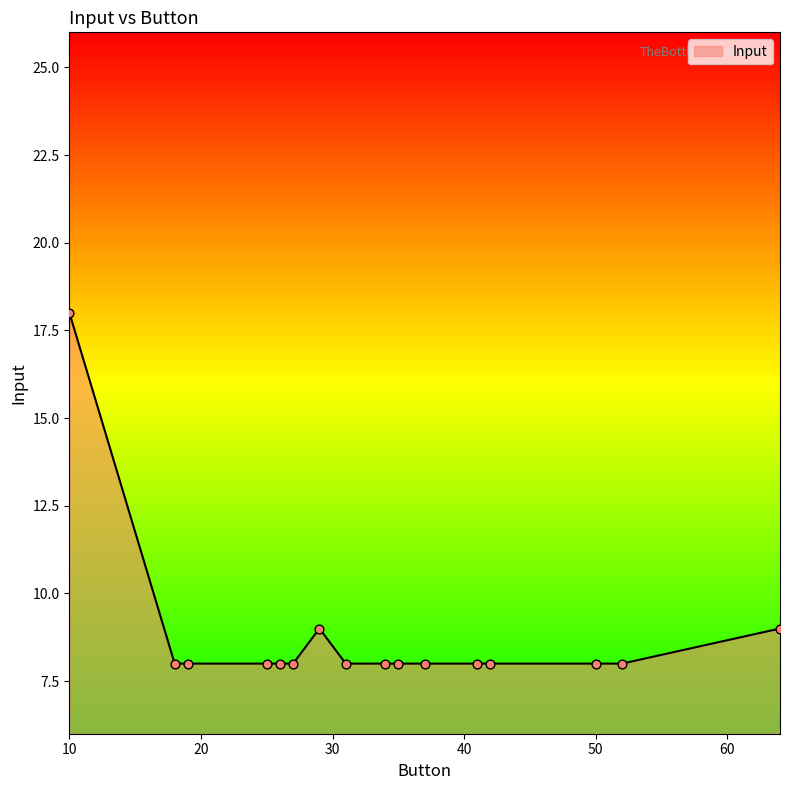

What is the smallest value displayed?

8